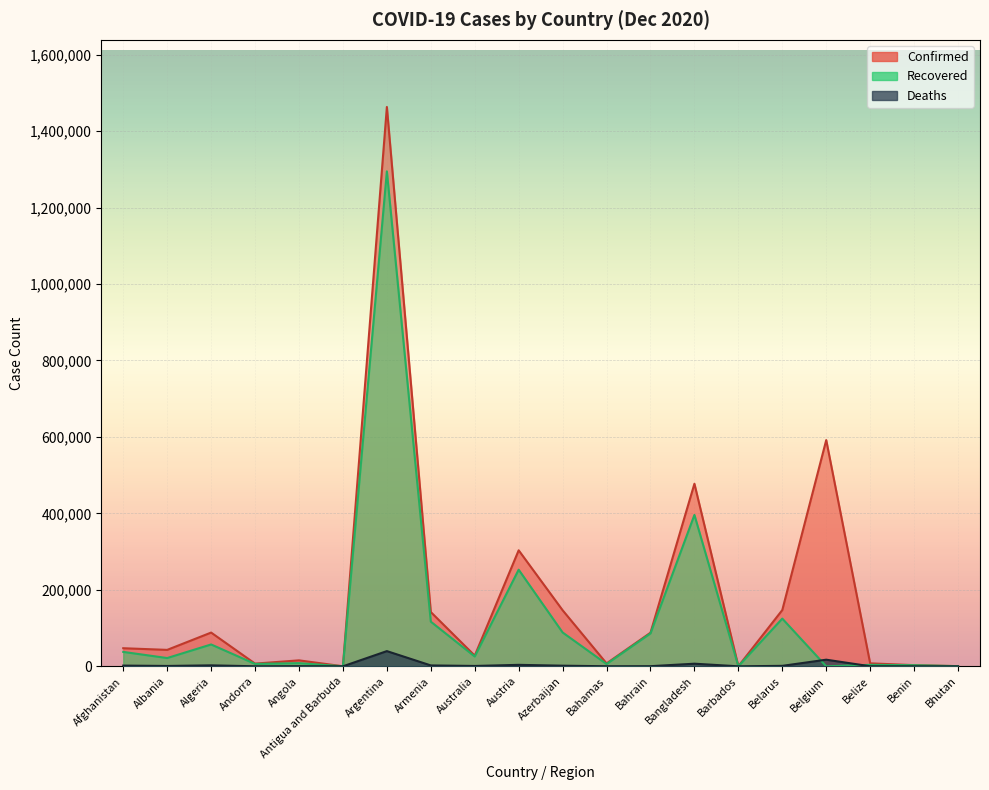

What is the maximum value for Confirmed?

1463110